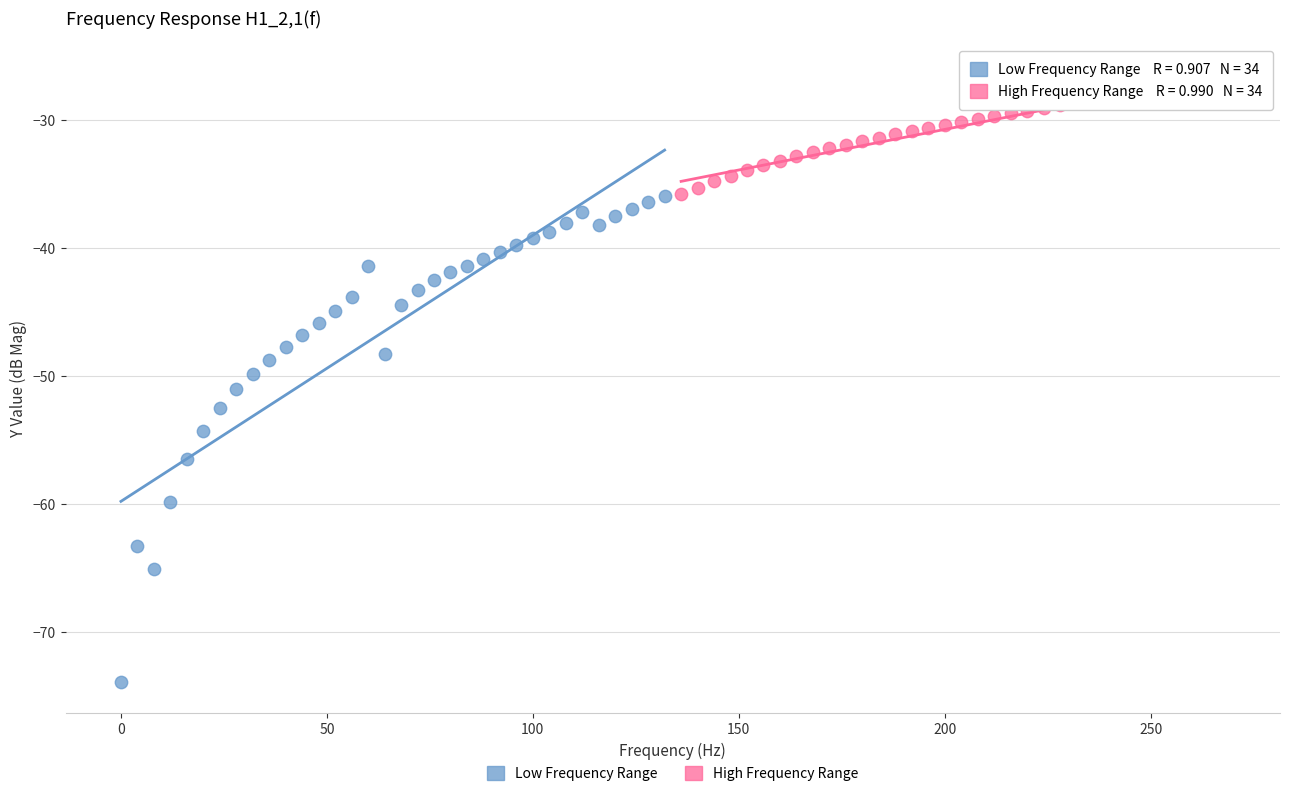

Which series contains the highest Y value?

High Frequency Range